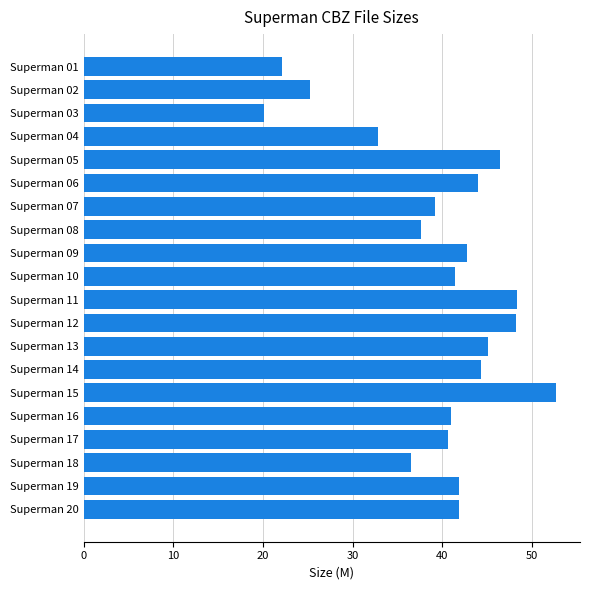

What is the ratio of the value at Superman 01 to the value at Superman 17?

0.5